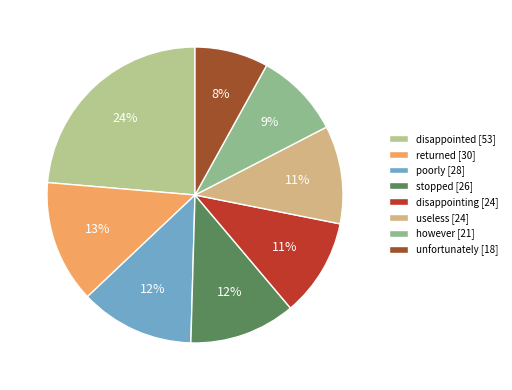

Between useless and stopped, which is larger?

stopped